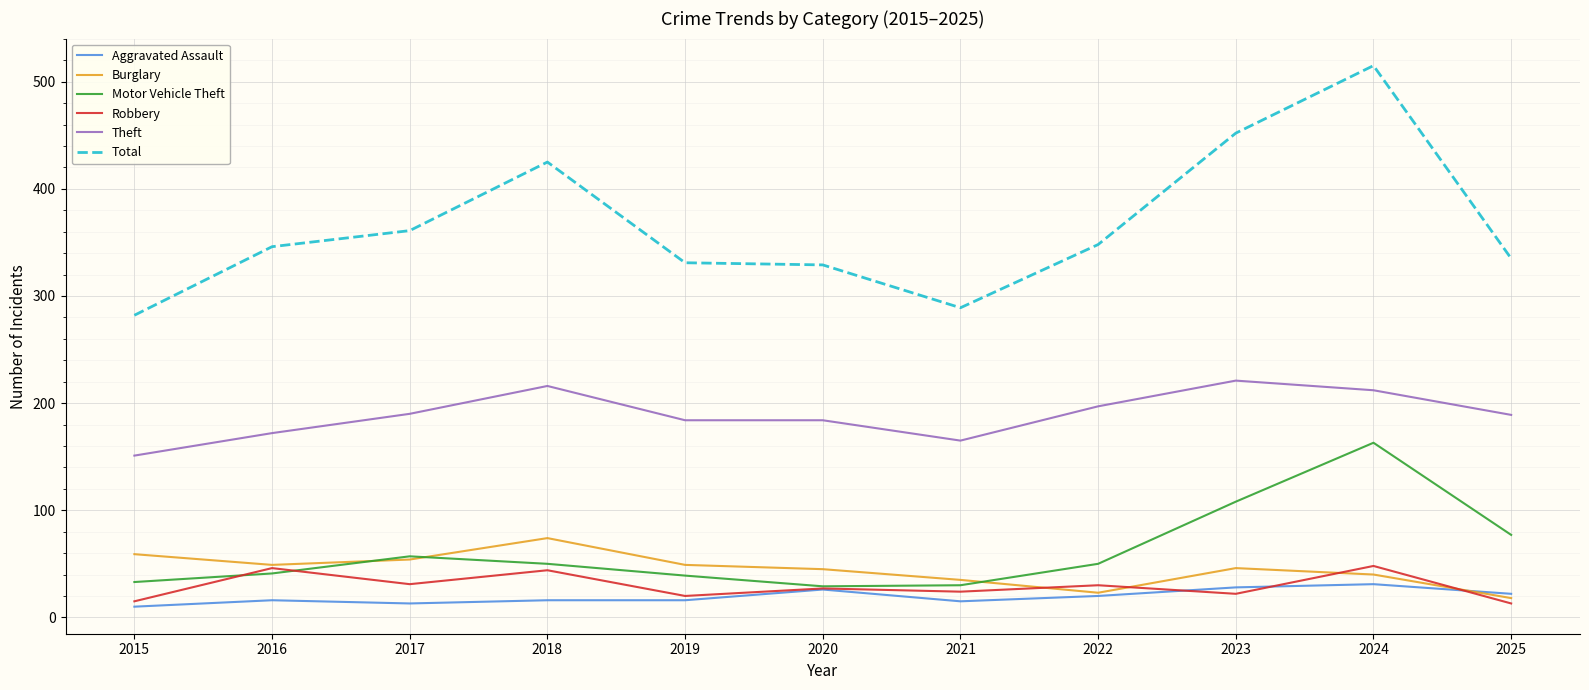

Which series changed the most between 2017 and 2021?

Total